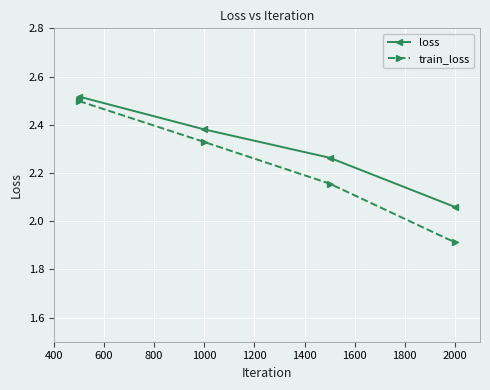

Which series has the largest range (max minus min)?

train_loss